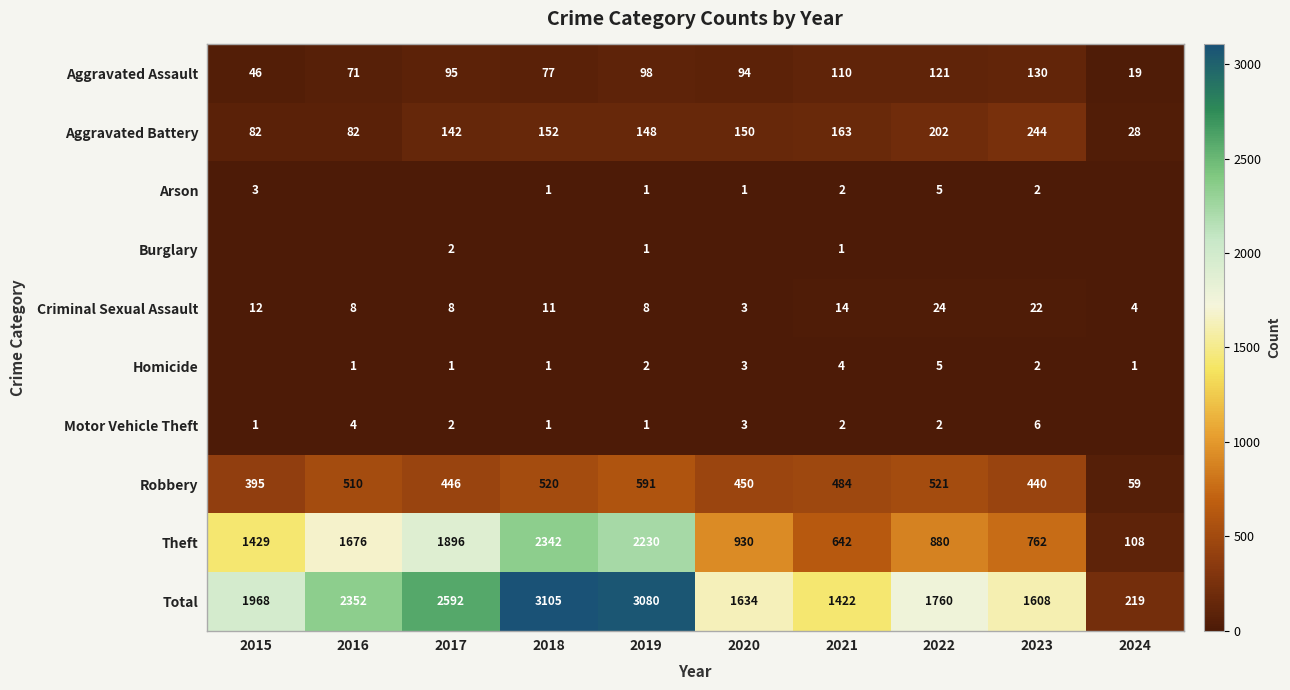

What is the difference between the highest and lowest values at 2017?

2592